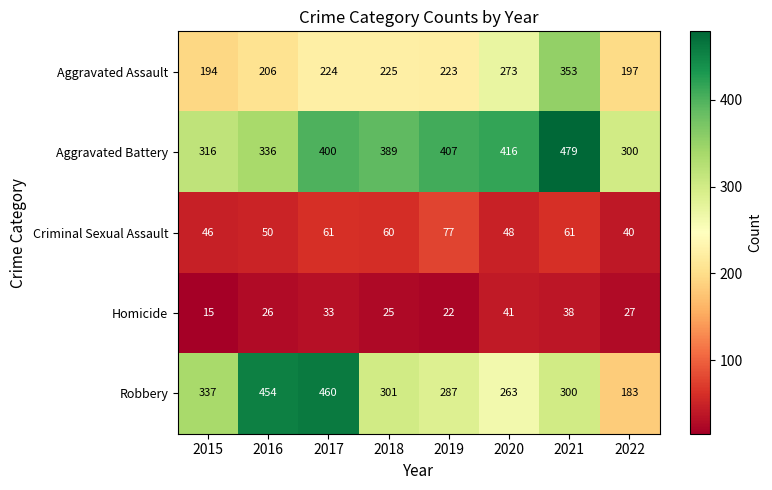

Which series has the widest spread of values?

Robbery